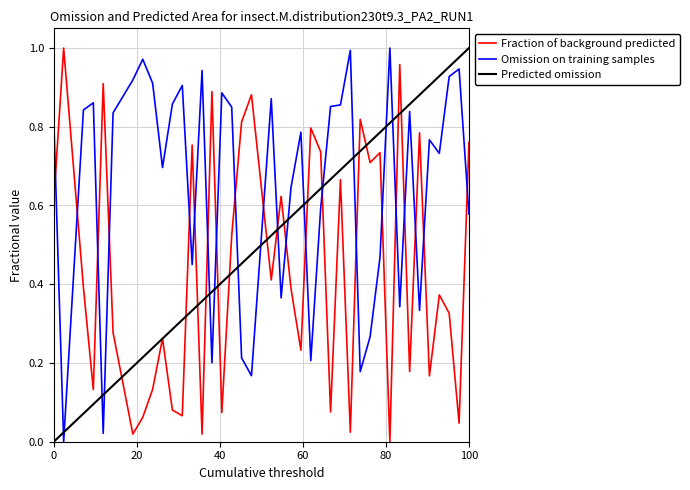

List the series in order of their overall mean, lowest first.

Fraction of background predicted, Predicted omission, Omission on training samples